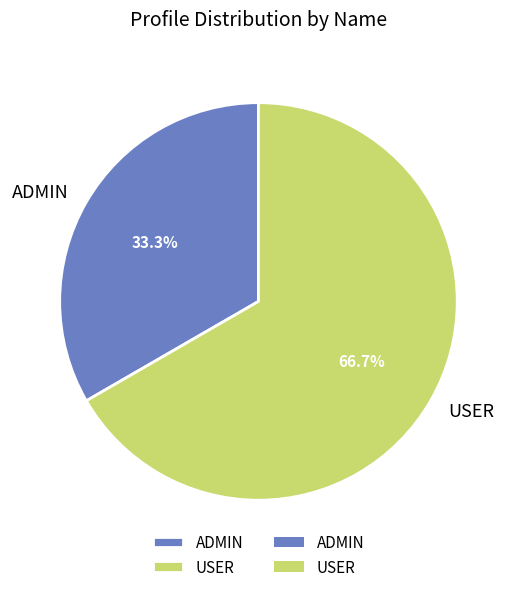

How many slices are in this pie chart?

2